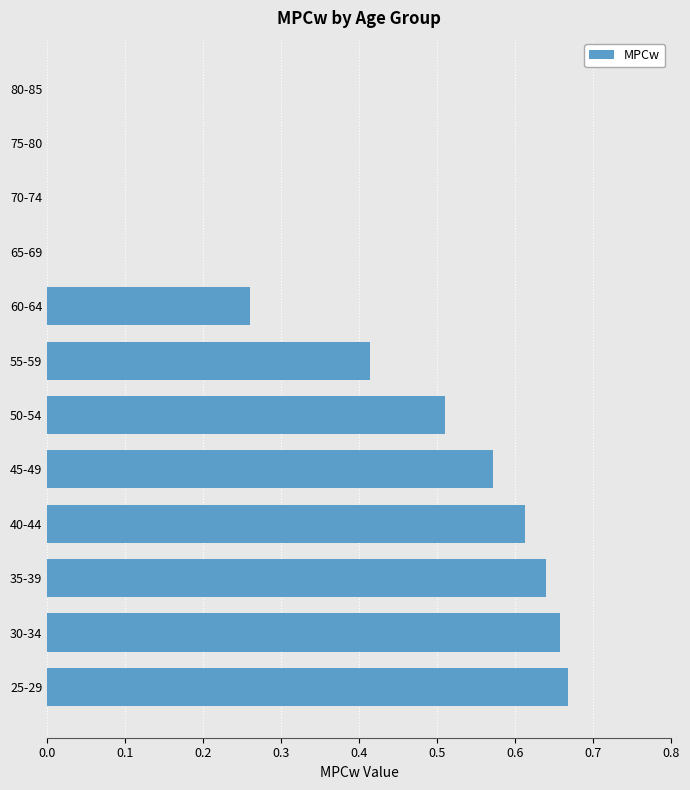

The value at 60-64 is 0.4. True or false?

False